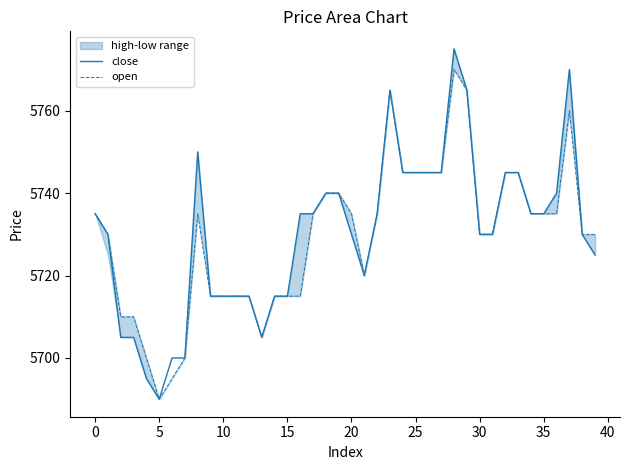

Is this an area chart (filled region under the line)?

No